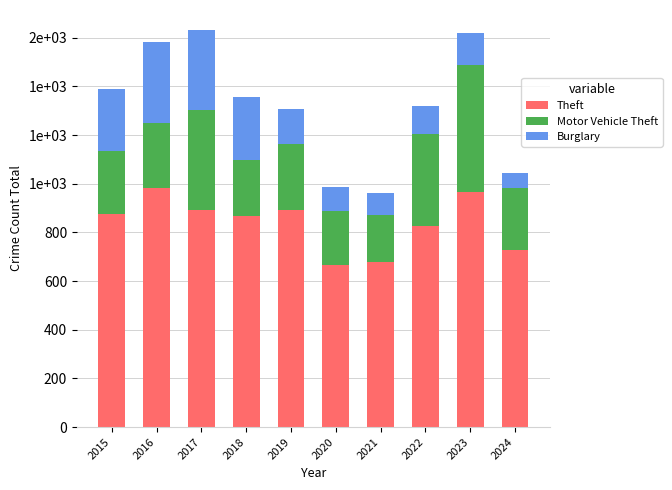

Are the bars grouped side by side (vs. stacked)?

No